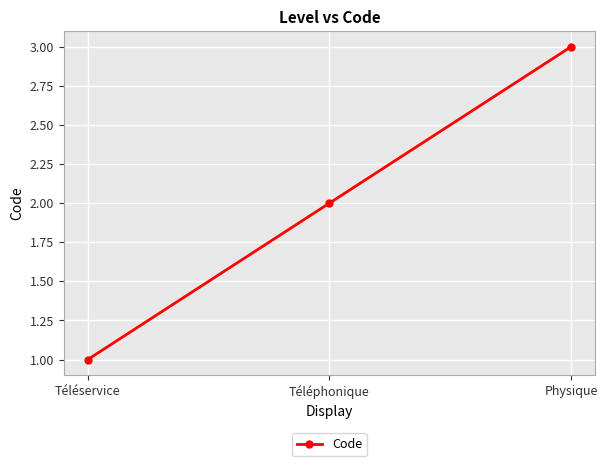

Rank the categories by value from lowest to highest.

Téléservice, Téléphonique, Physique